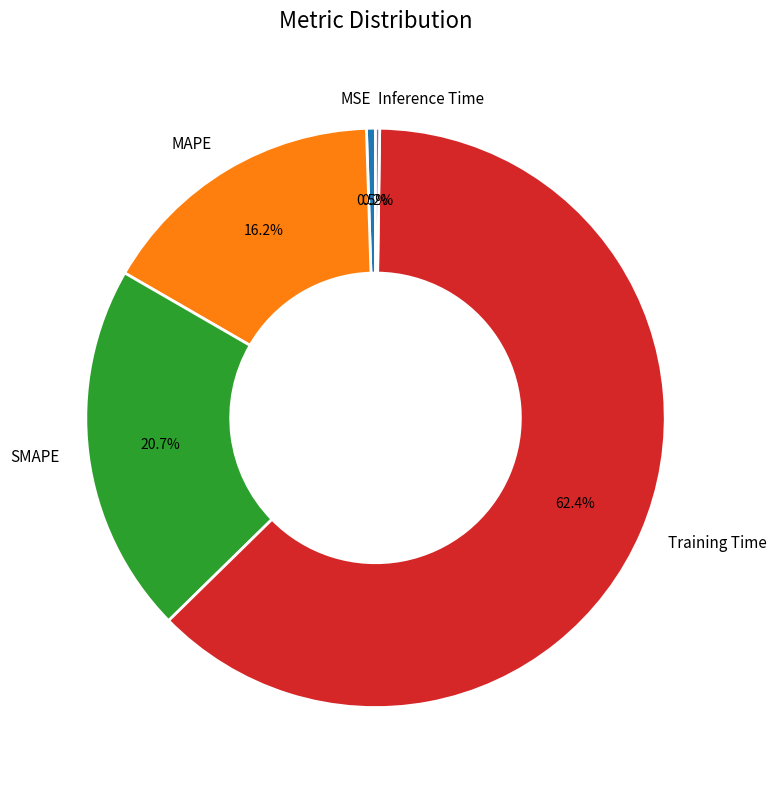

Which has a higher value, Training Time or SMAPE?

Training Time